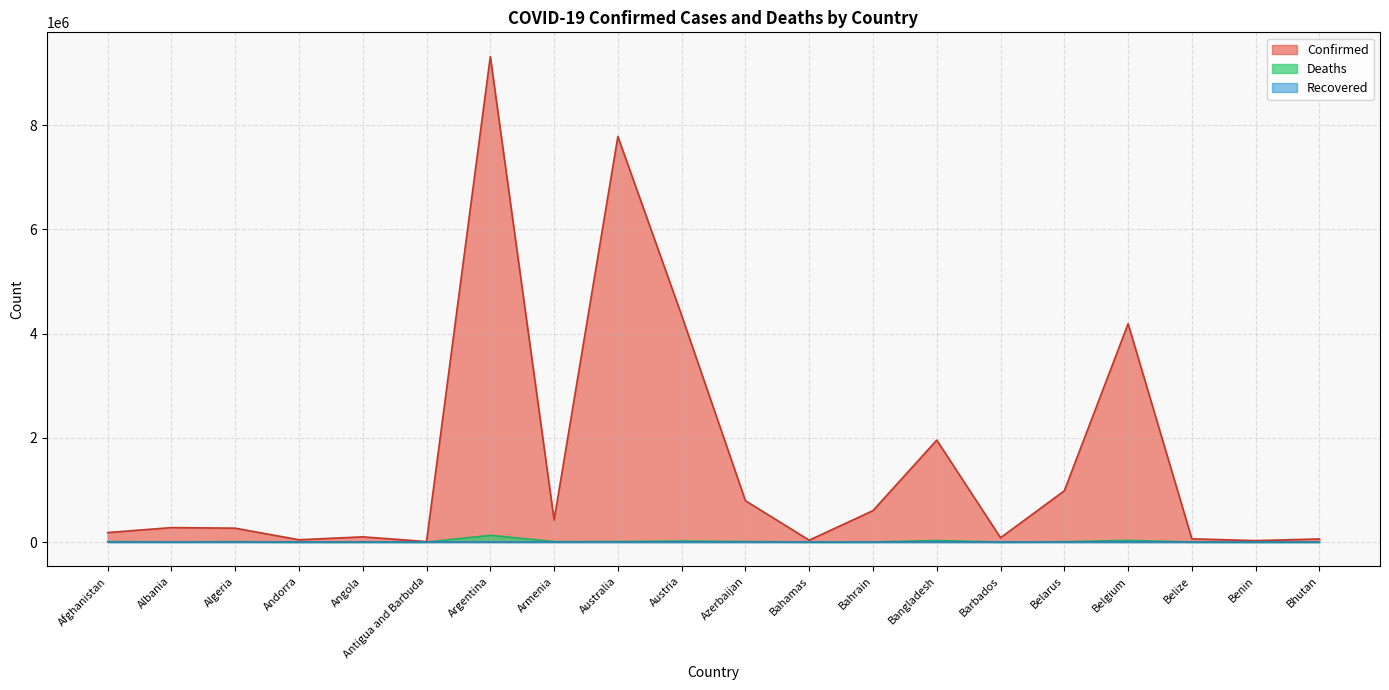

The value of Confirmed at Austria is 6035143. True or false?

False